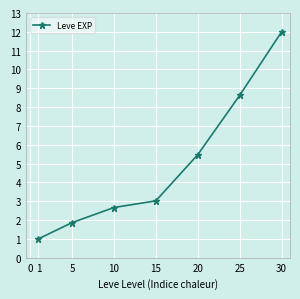

Approximately how many times larger is the value at 1 compared to 25?

0.1